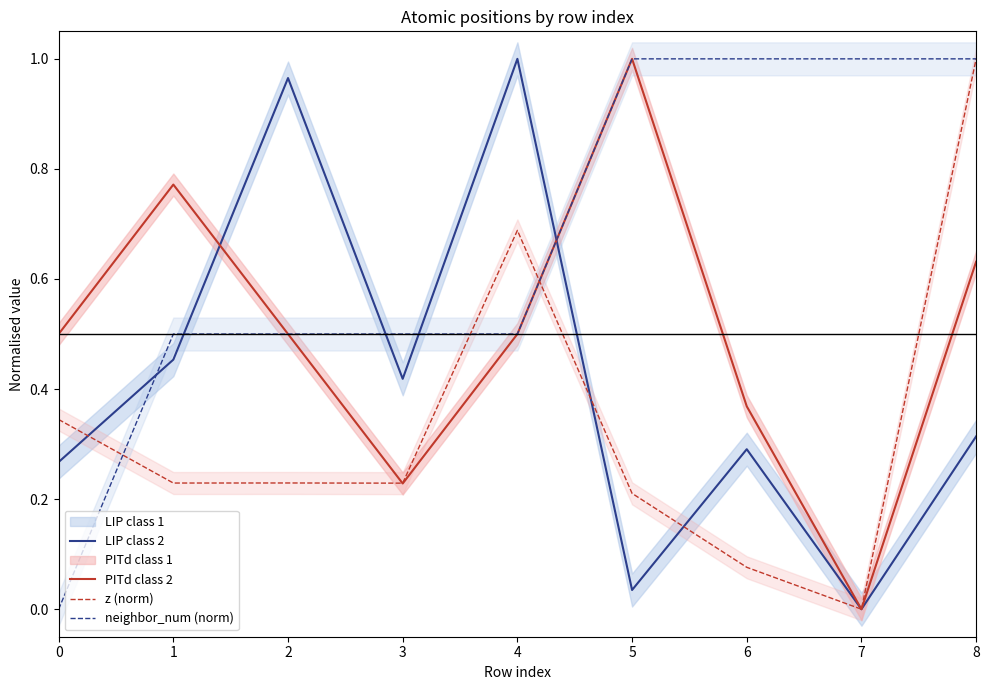

What is the approximate value of PITd class 2 at 5?

1.0